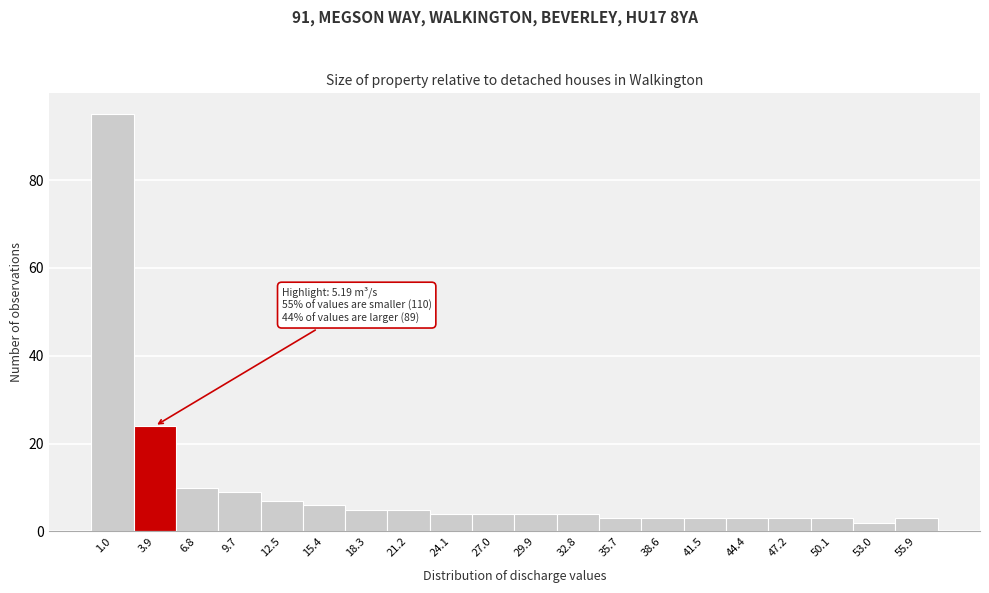

Reading left to right, list all the values displayed in this chart.

95	24	10	9	7	6	5	5	4	4	4	4	3	3	3	3	3	3	2	3